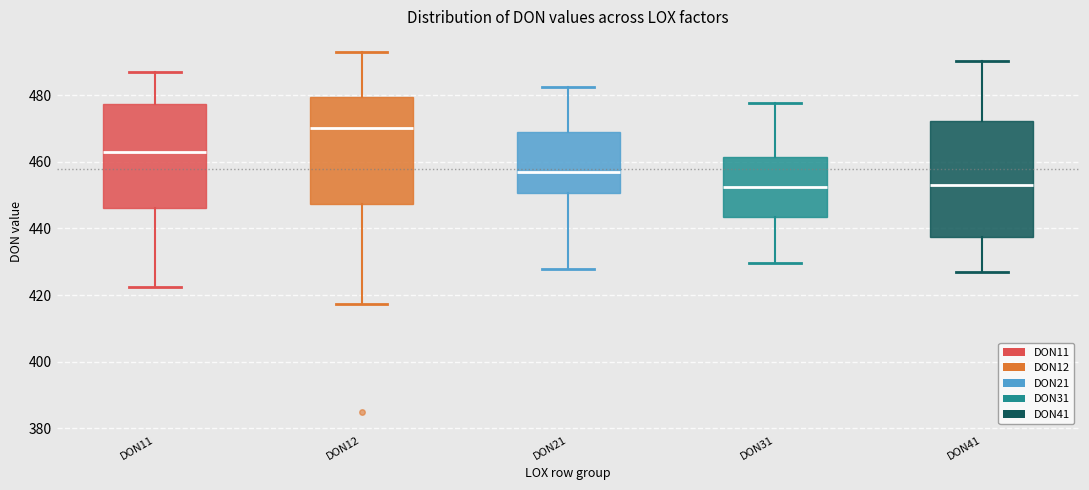

Where is the lower edge of the box for DON31 on the y-axis? The values are not printed on the chart, so give them approximately, as read against the axis.

444